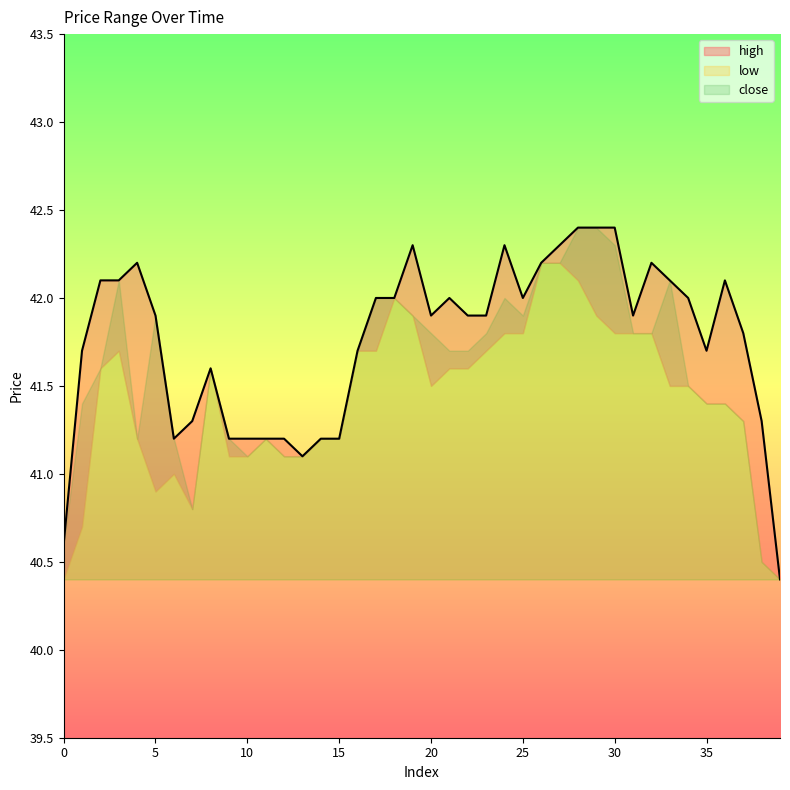

At which label is high closest to 41?

13